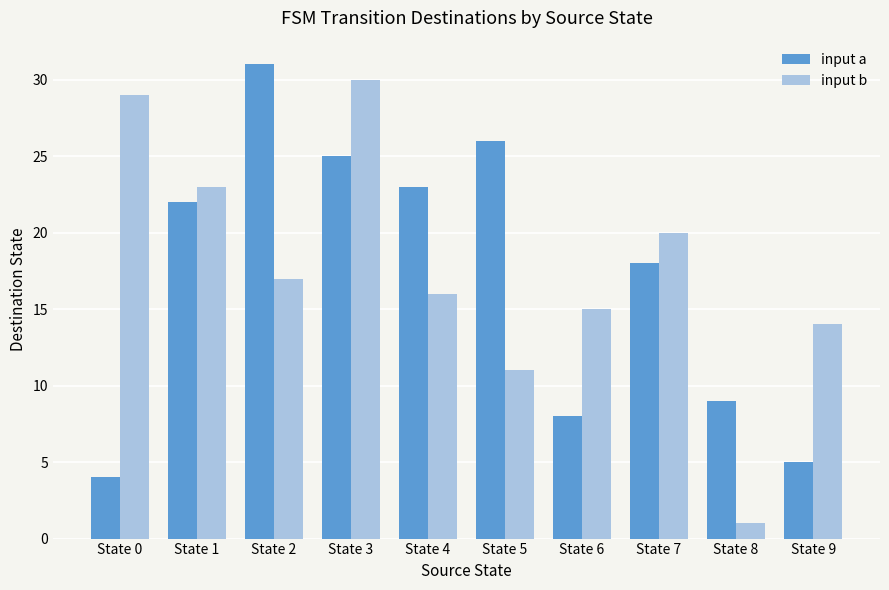

What is the difference between the maximum and minimum values in the input b series?

29